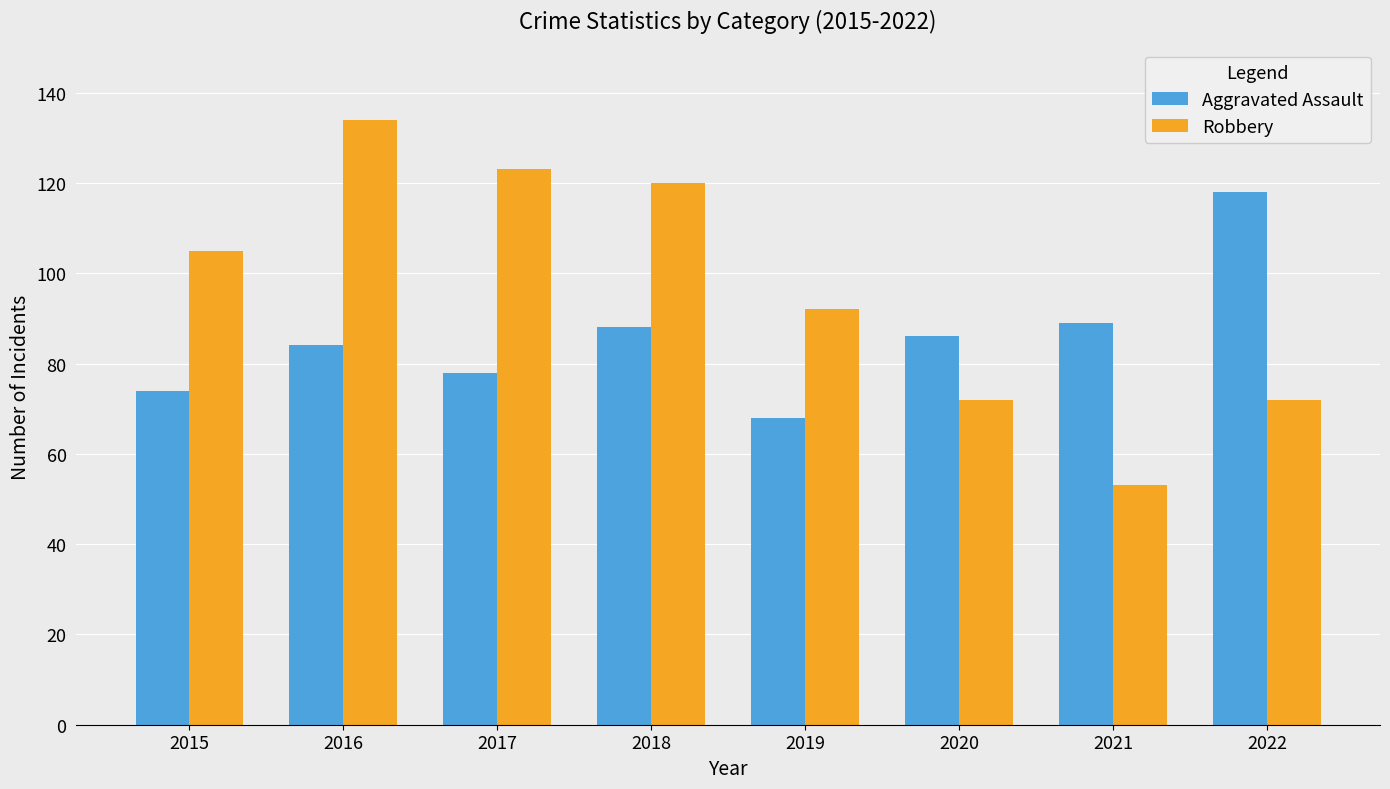

The Robbery series shows 123 at 2017. True or false?

True